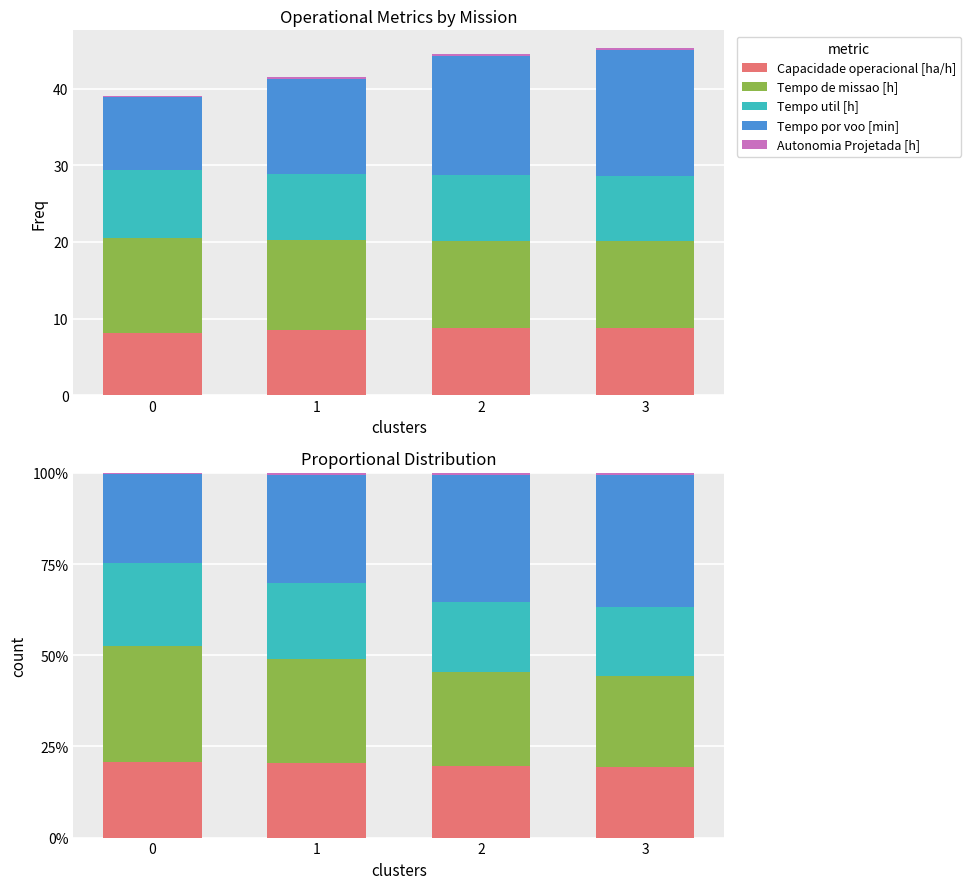

What is the value of the Tempo de missao [h] bar at the 4th from the left?

0.2